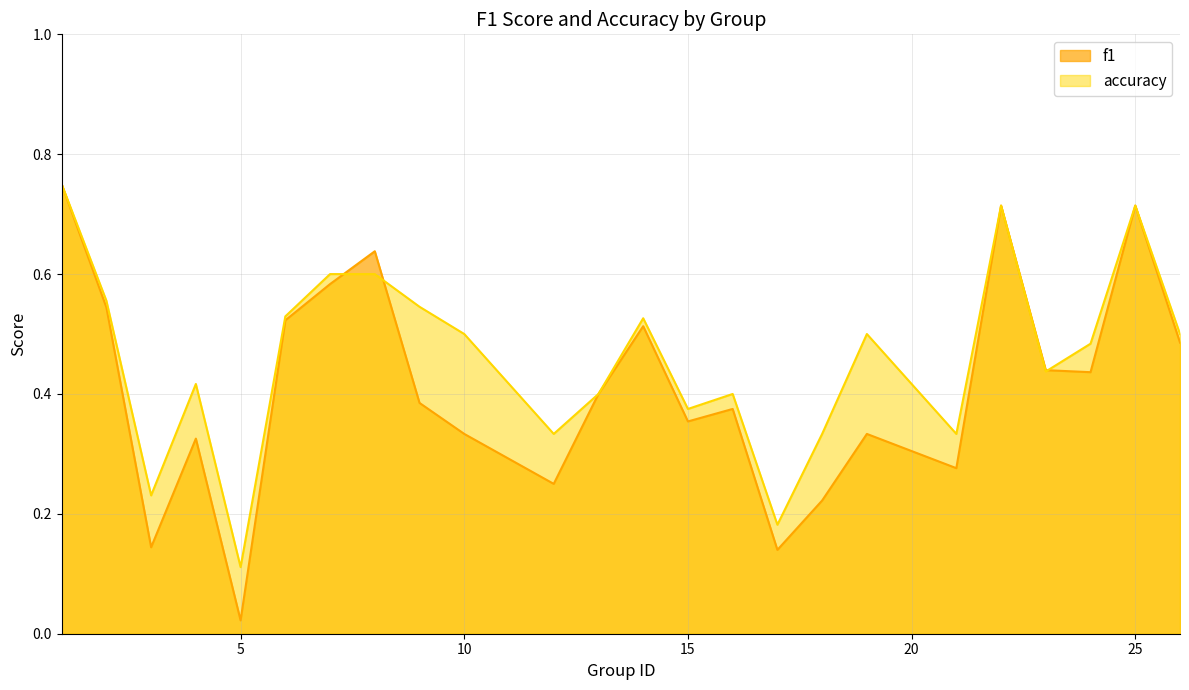

Which series ends up on top after the final intersection of accuracy and f1?

accuracy